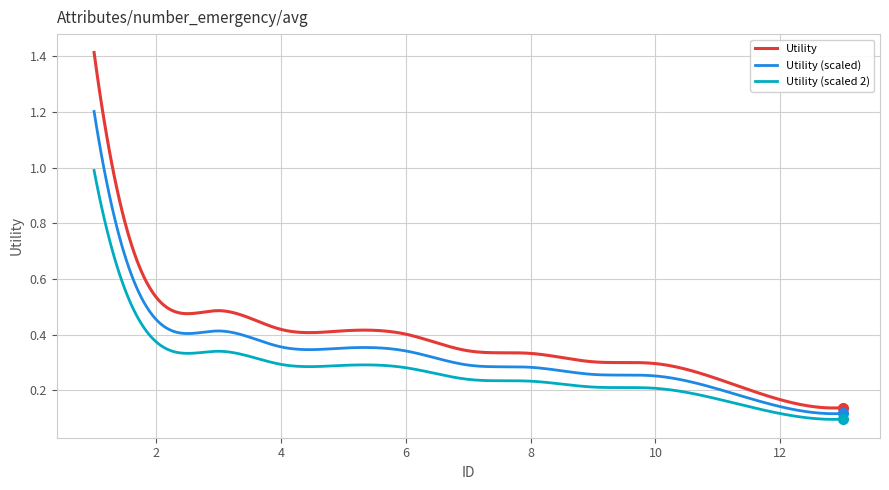

What is the greatest value displayed?

1.4